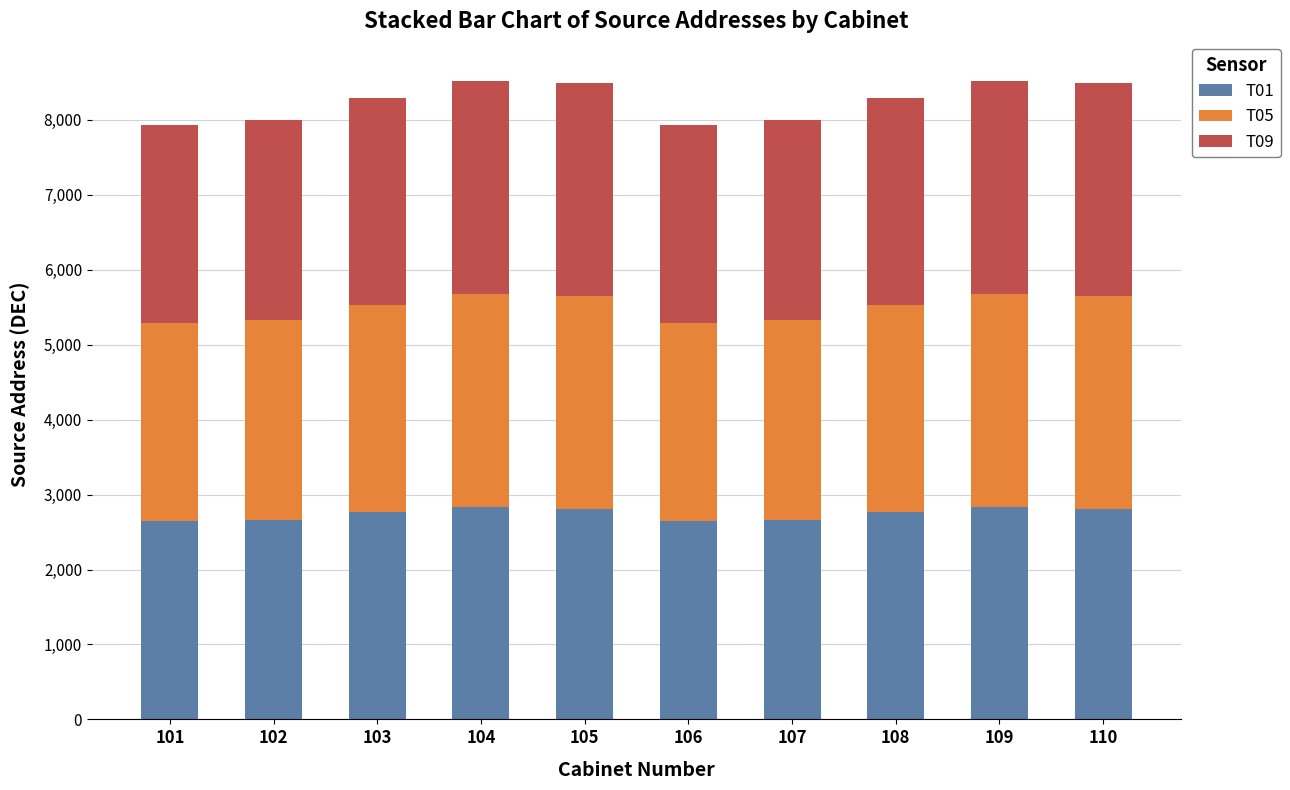

What is the total value across all series at 103?

8298